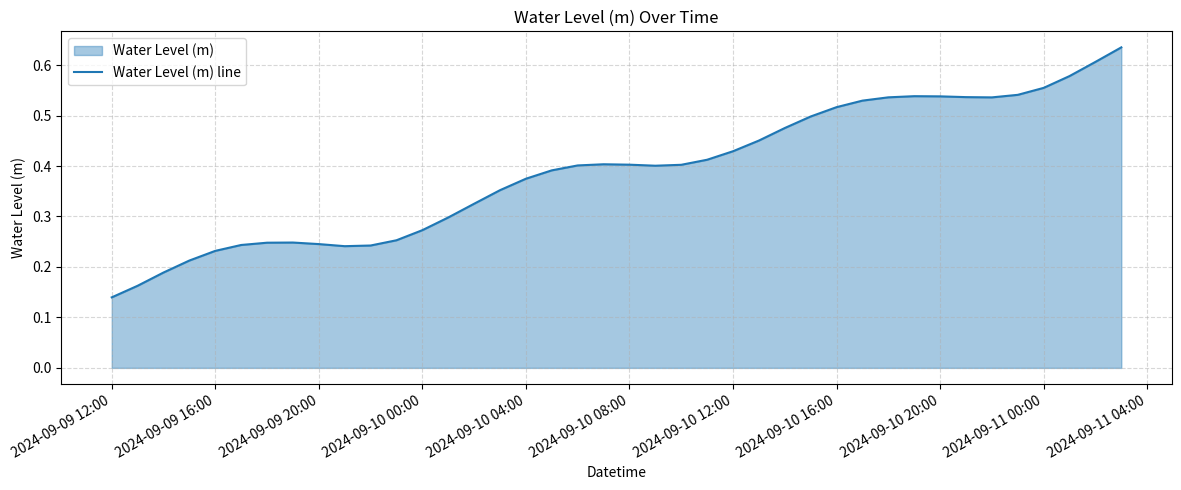

At which label is the value closest to 0?

2024-09-09 12:00